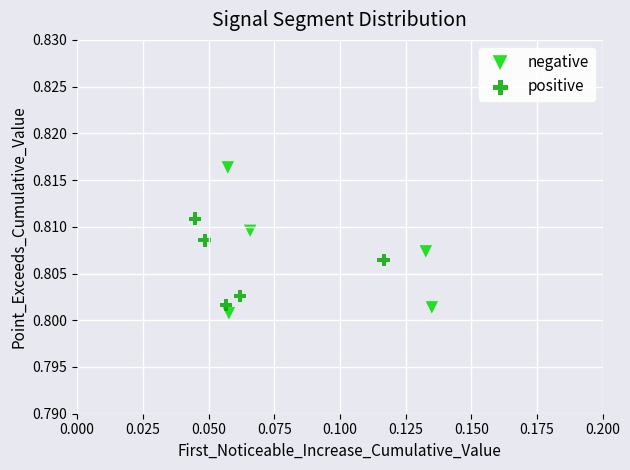

Which series contains the highest Y value?

negative